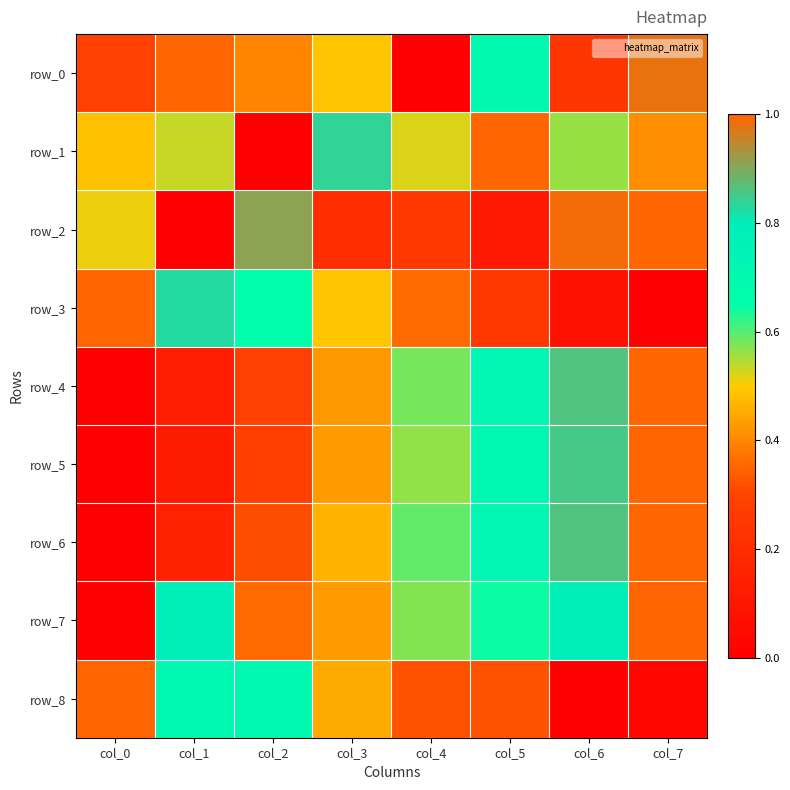

What is the approximate value of row_1 at col_4?

0.5